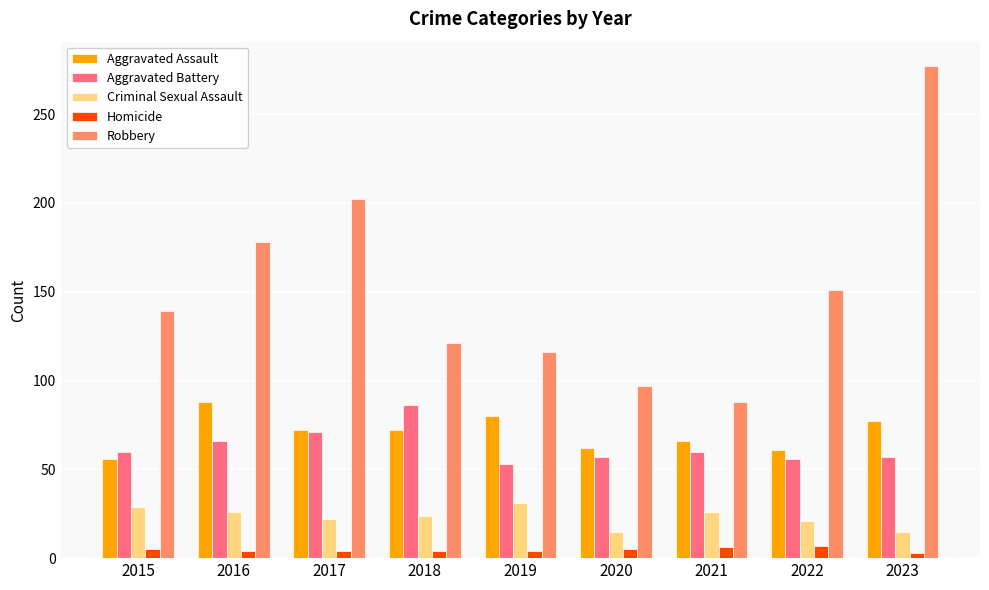

What is the spread (max minus min) of values at 2016?

174